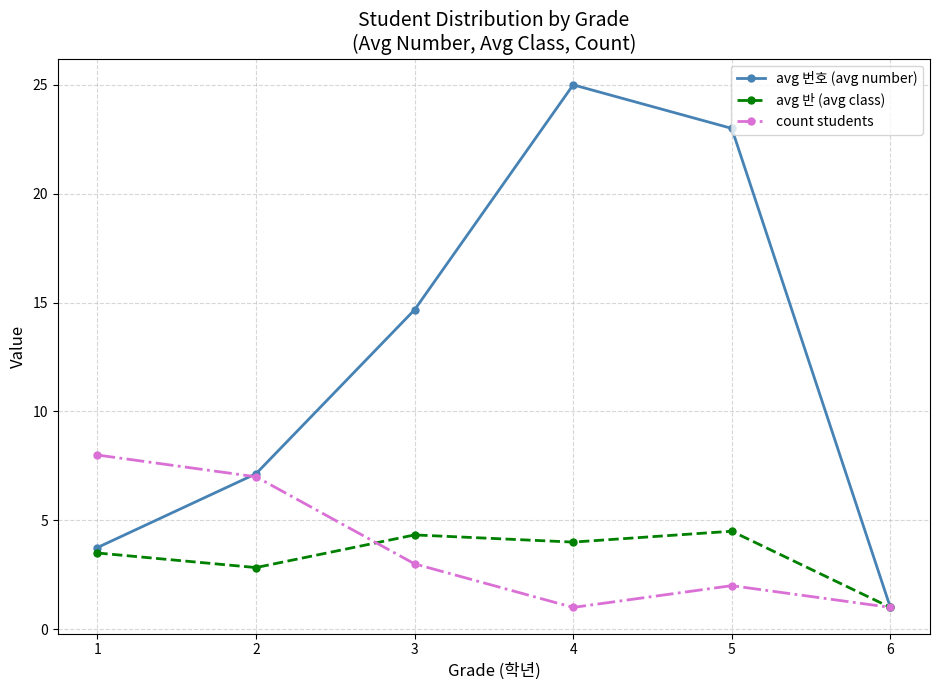

Where is count students nearest to the value 4?

3